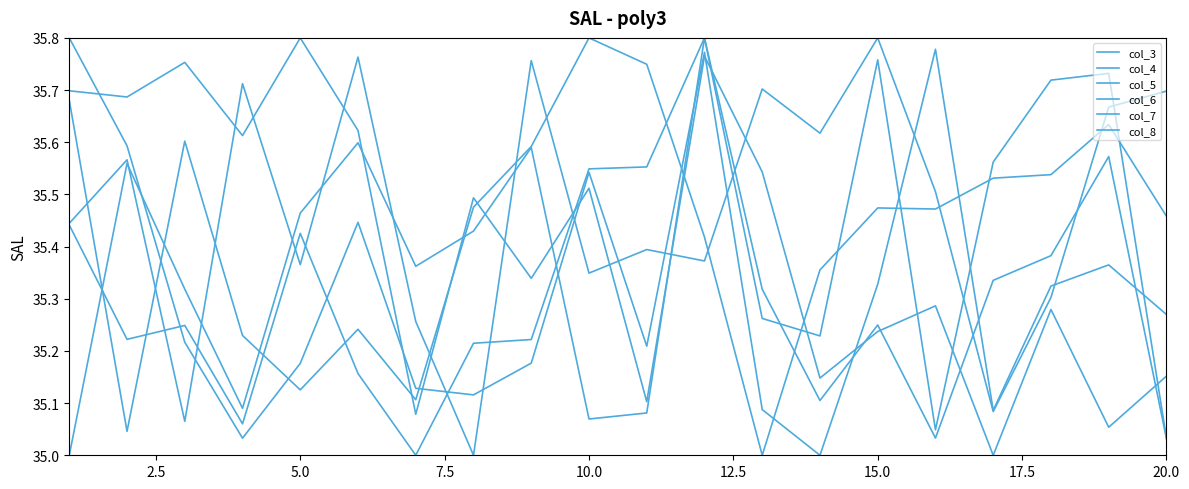

Is this an area chart (filled region under the line)?

No